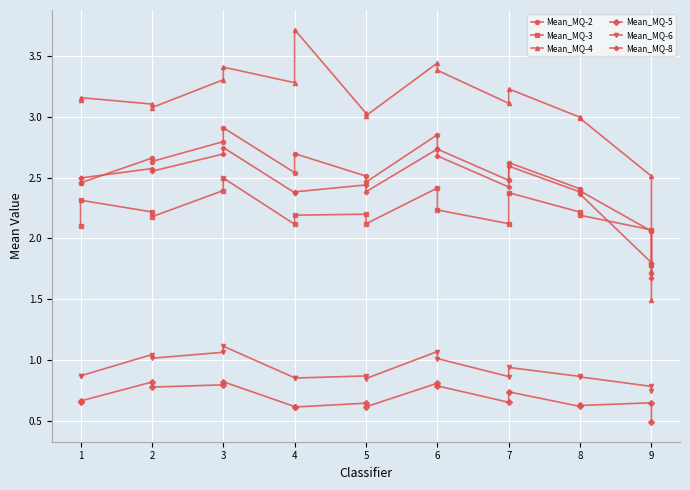

How many data points does each series have?

18